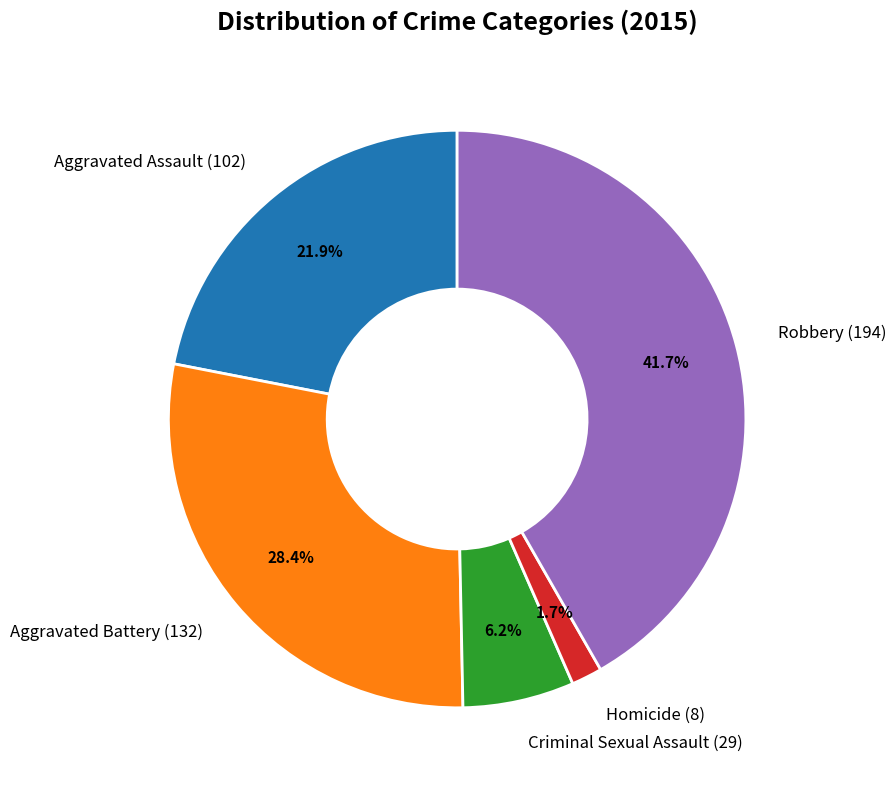

How many segments does this pie chart have?

5